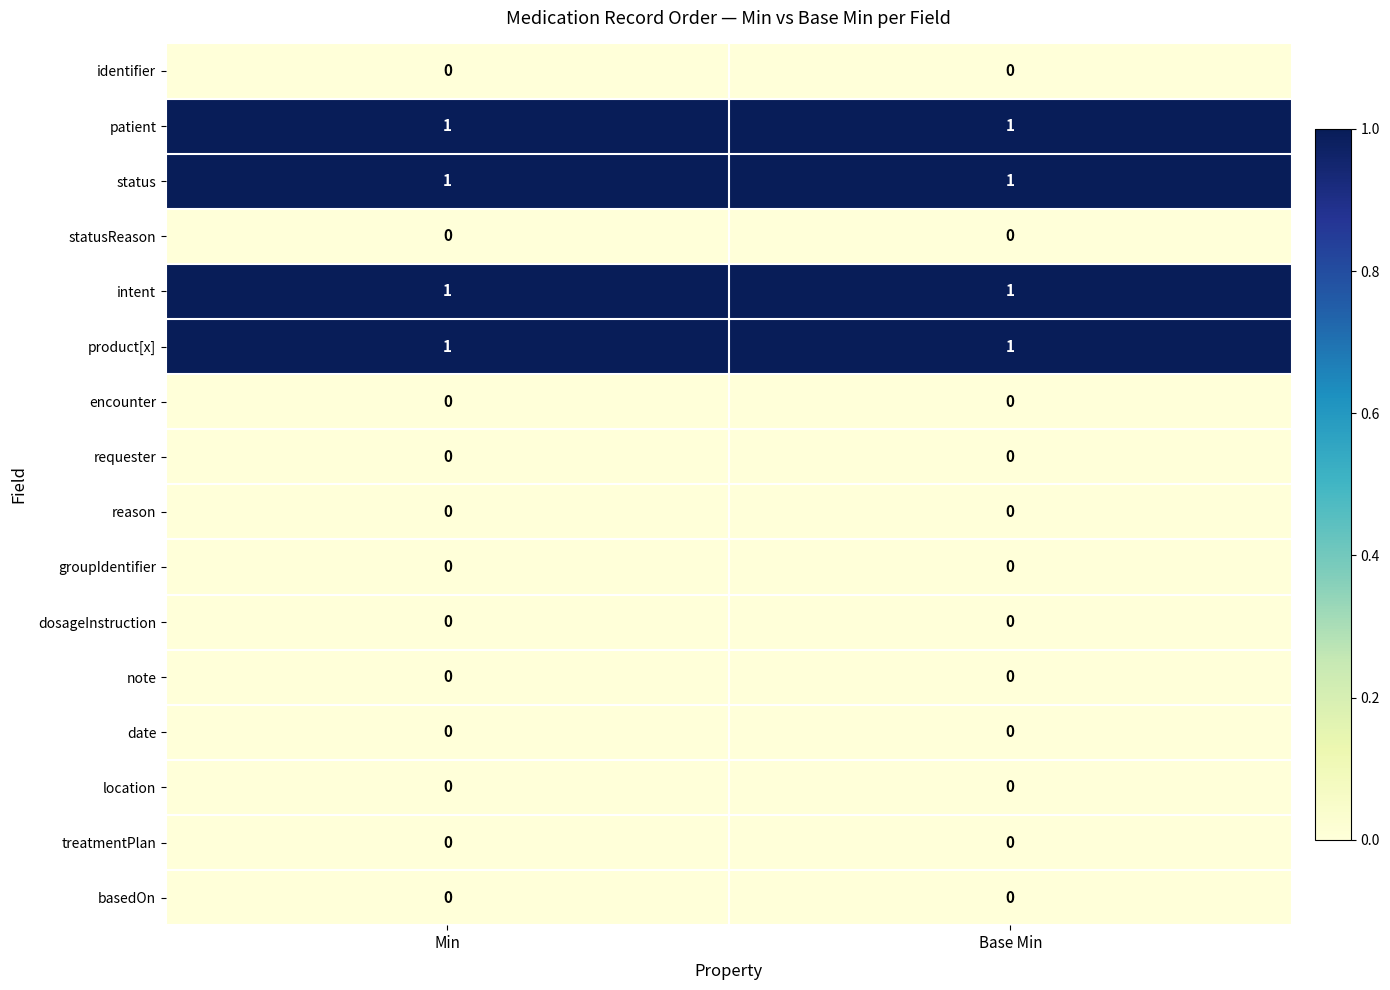

The value of patient at Base Min is 1. True or false?

True